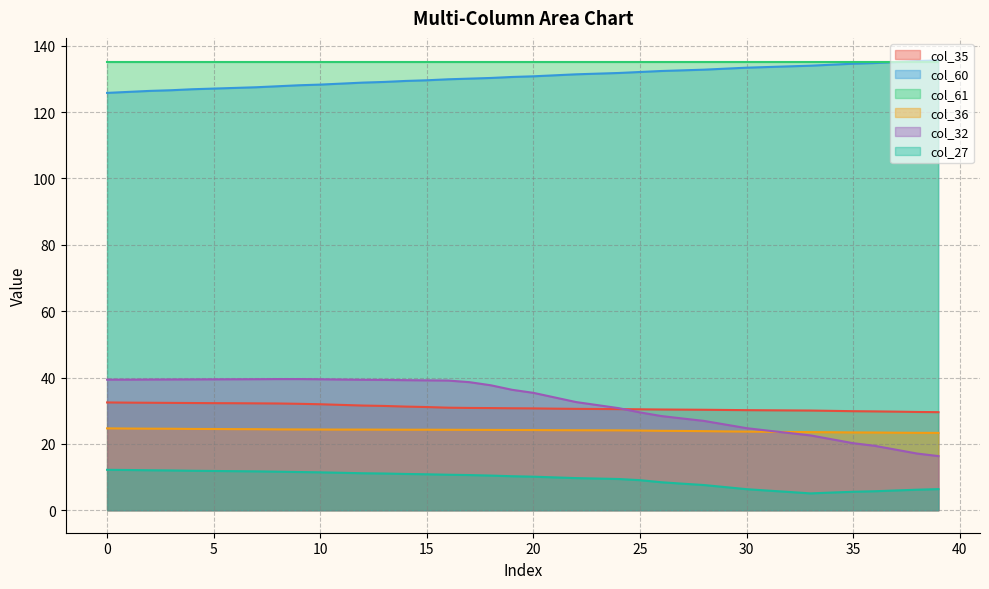

At which label does col_35 reach its minimum?

39